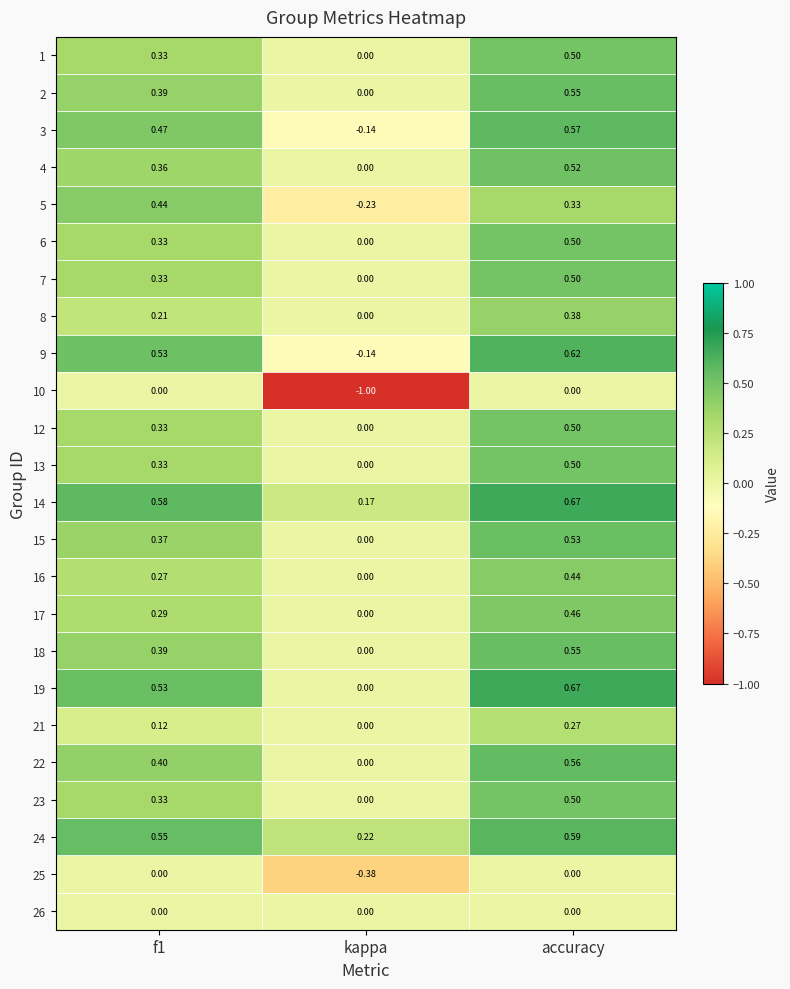

Which category has the lowest value in the 6 series?

kappa